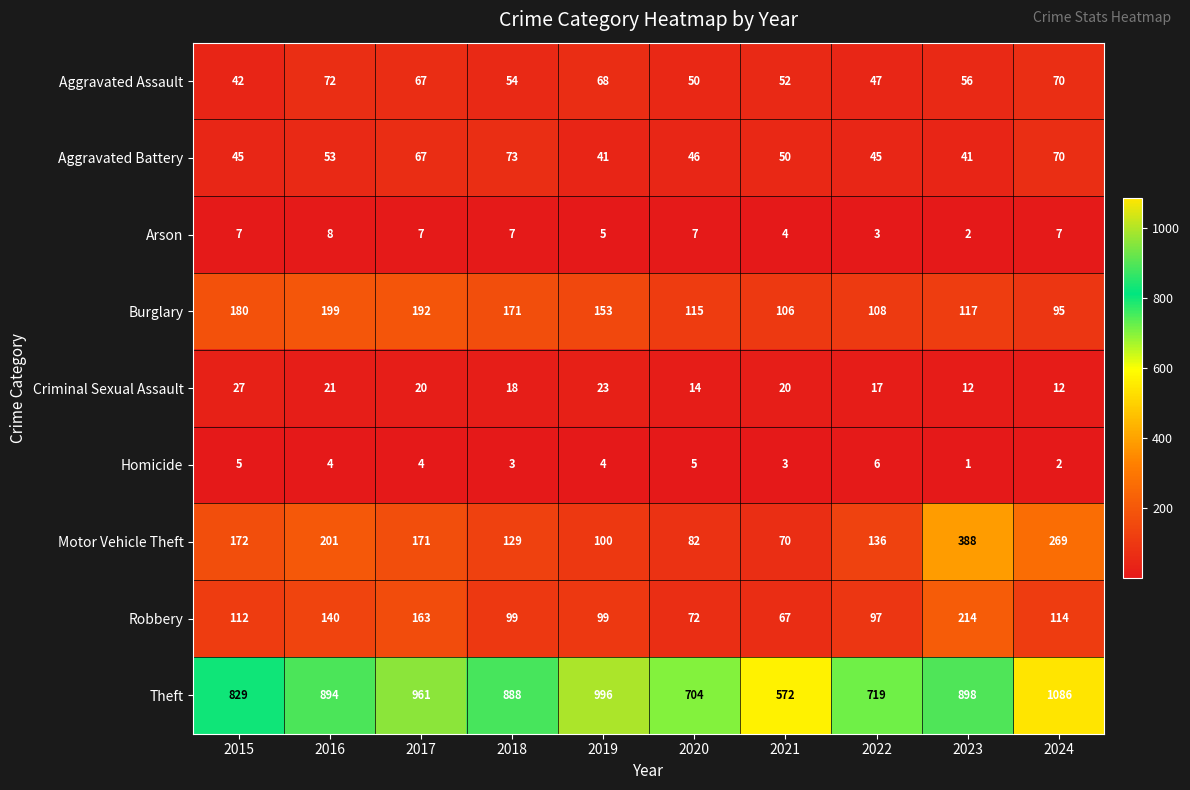

At 2022, list the series in order from smallest to largest.

Arson, Homicide, Criminal Sexual Assault, Aggravated Battery, Aggravated Assault, Robbery, Burglary, Motor Vehicle Theft, Theft